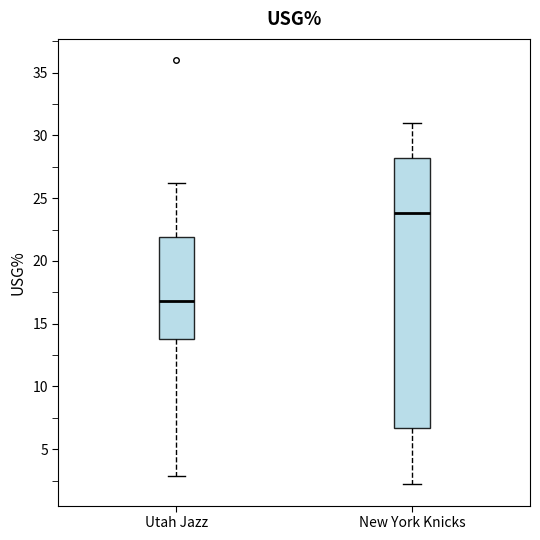

Which box is the tallest, from its lower edge to its upper edge?

New York Knicks